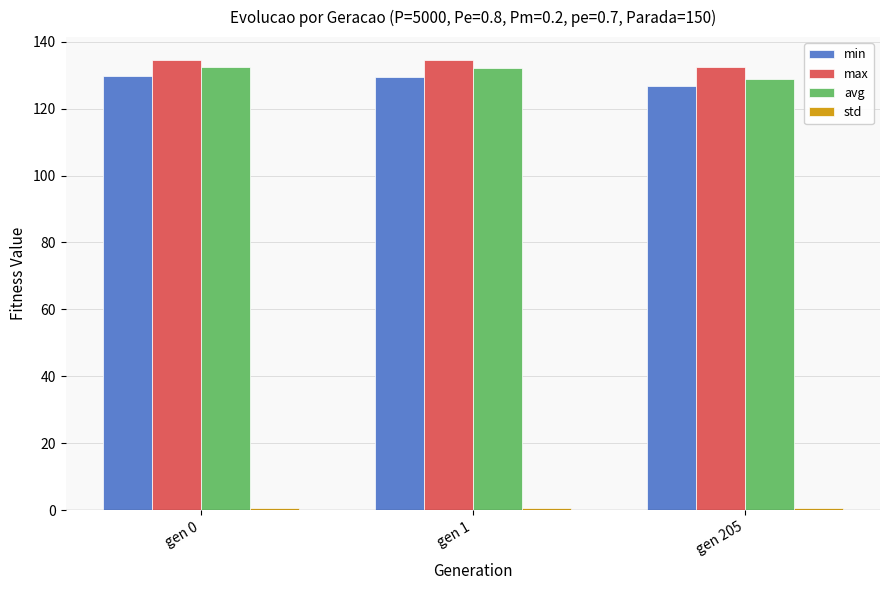

What is the highest value of the avg series?

132.3